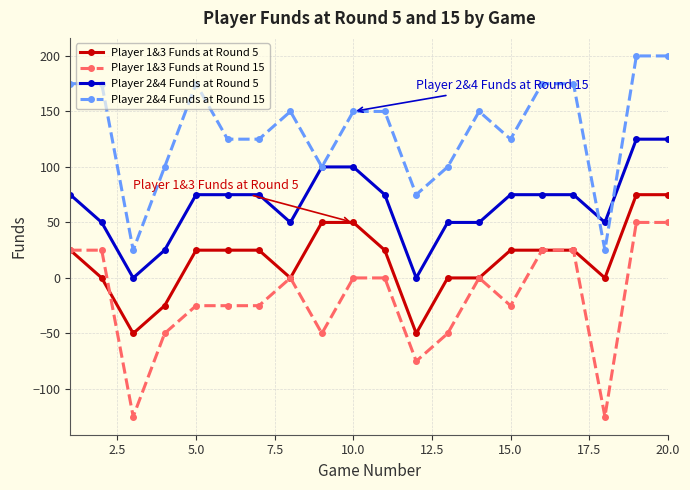

Which series has the largest total across all categories?

Player 2&4 Funds at Round 15